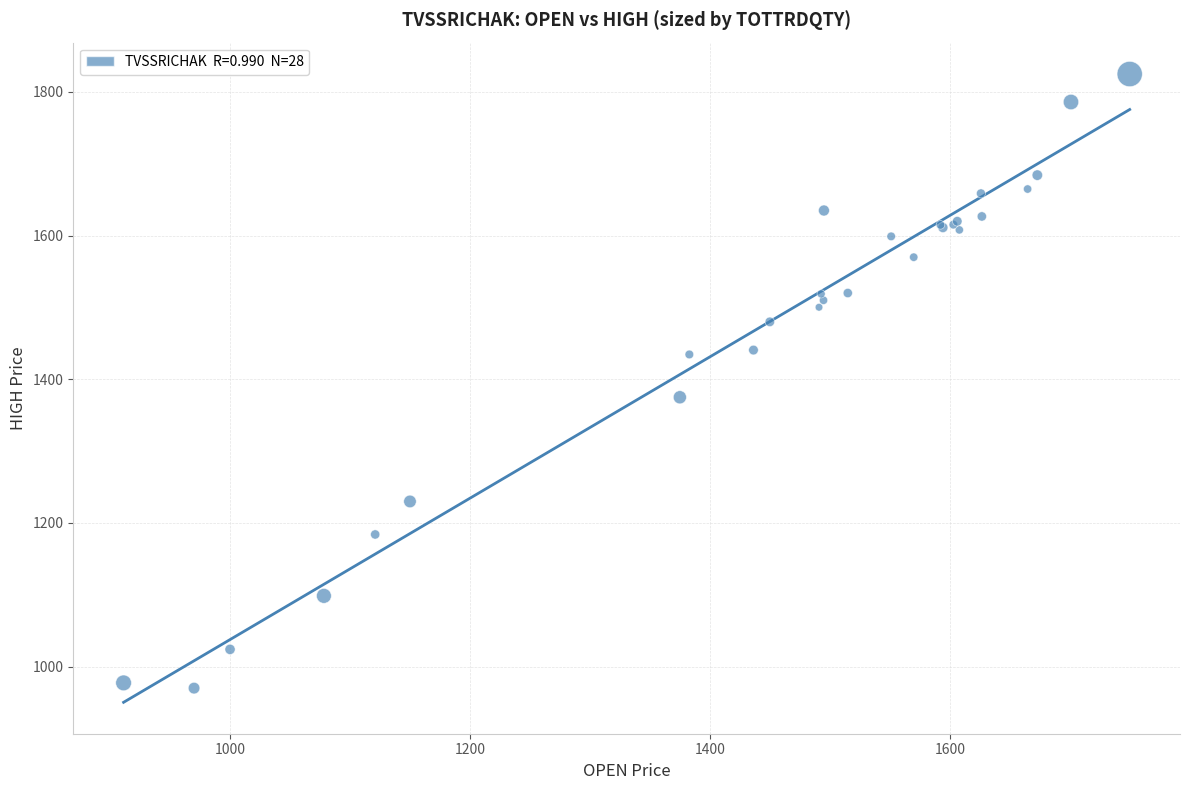

What Y value in the scatter plot is closest to 1397?

1375.0